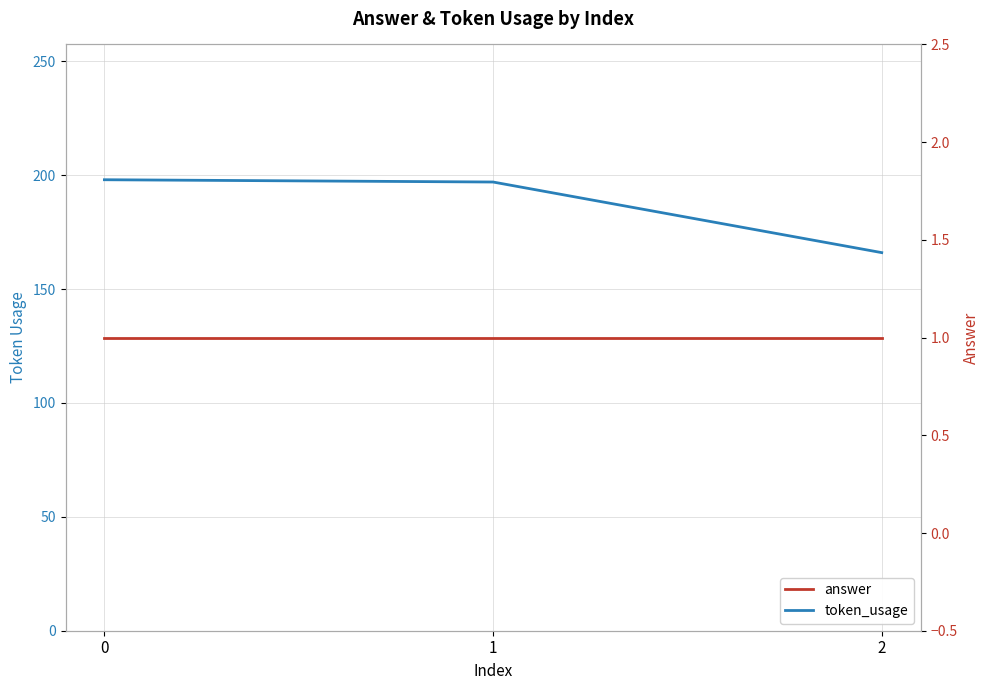

How many lines are shown in the chart?

2